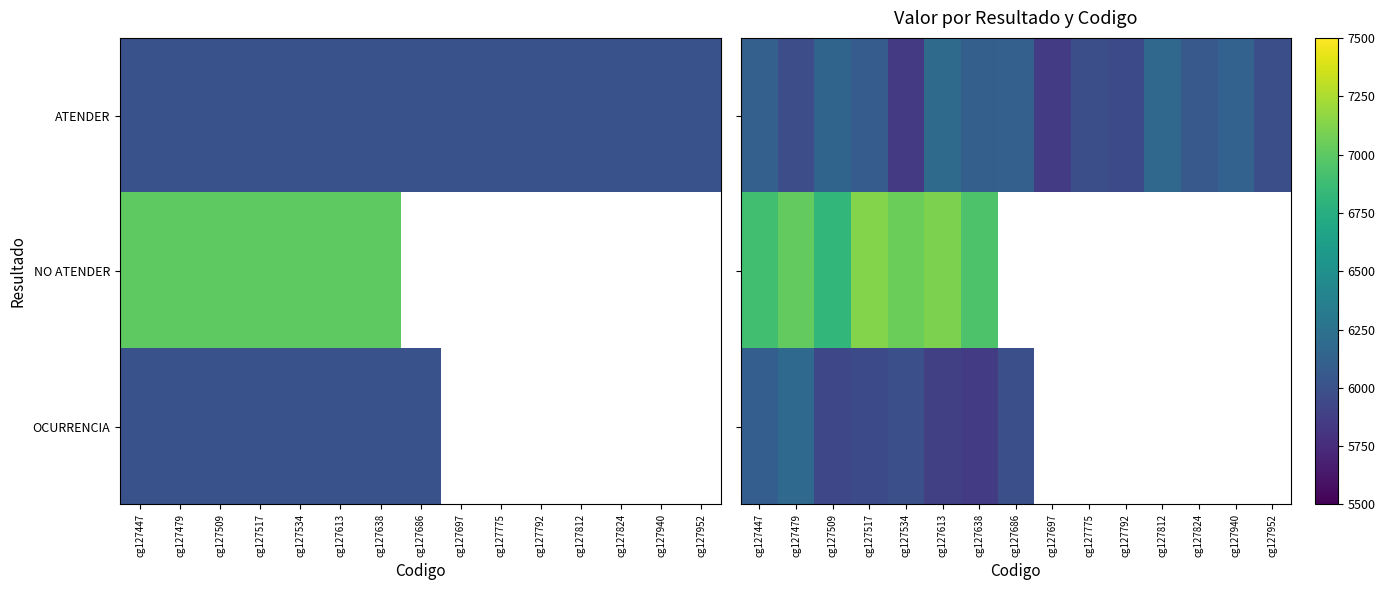

Is it true that ATENDER equals 9524.8 at cg127509?

False